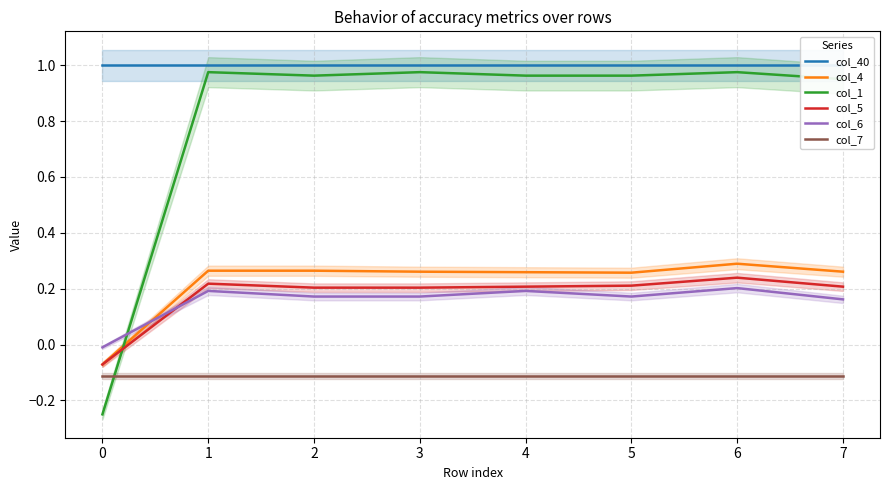

What is the greatest value displayed?

1.0